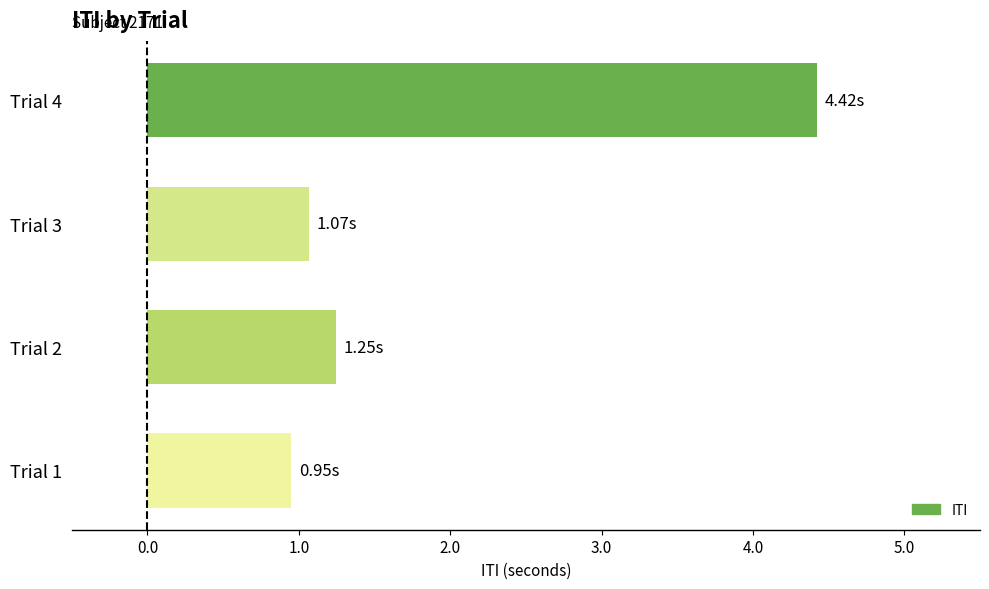

Count the number of categories in the chart.

4